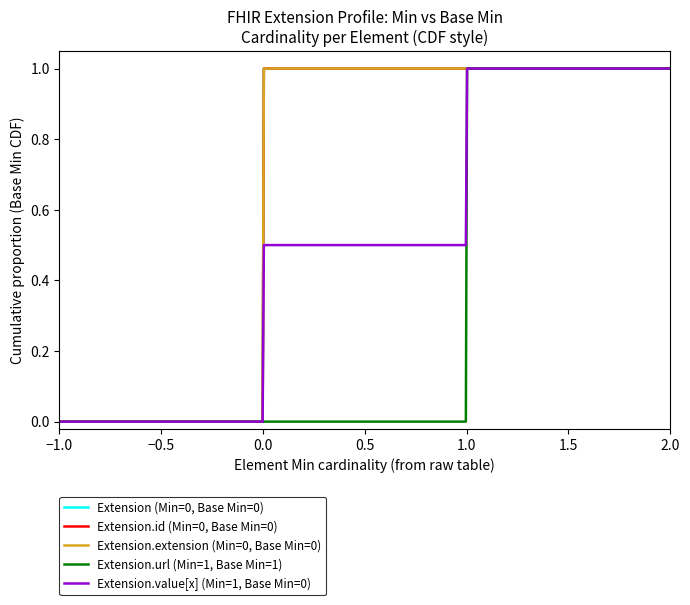

True or false: Extension (Min=0, Base Min=0) has more than 1 interior local peaks.

False